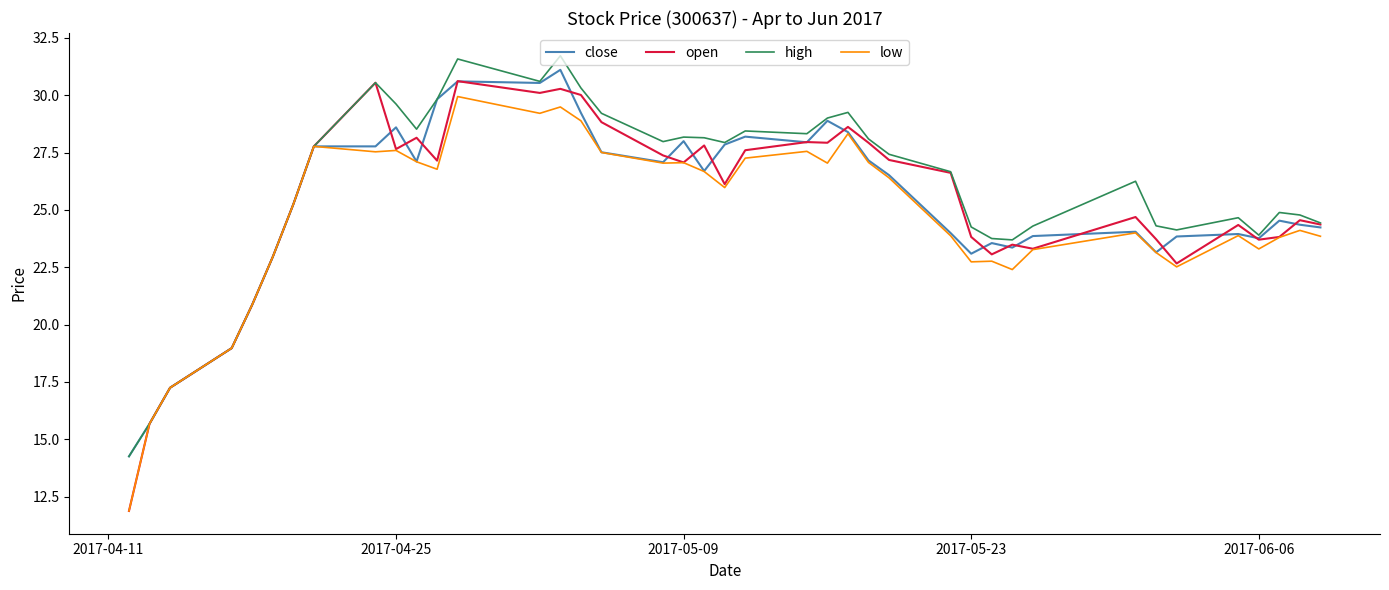

What is the difference between the maximum and minimum values in the open series?

18.7